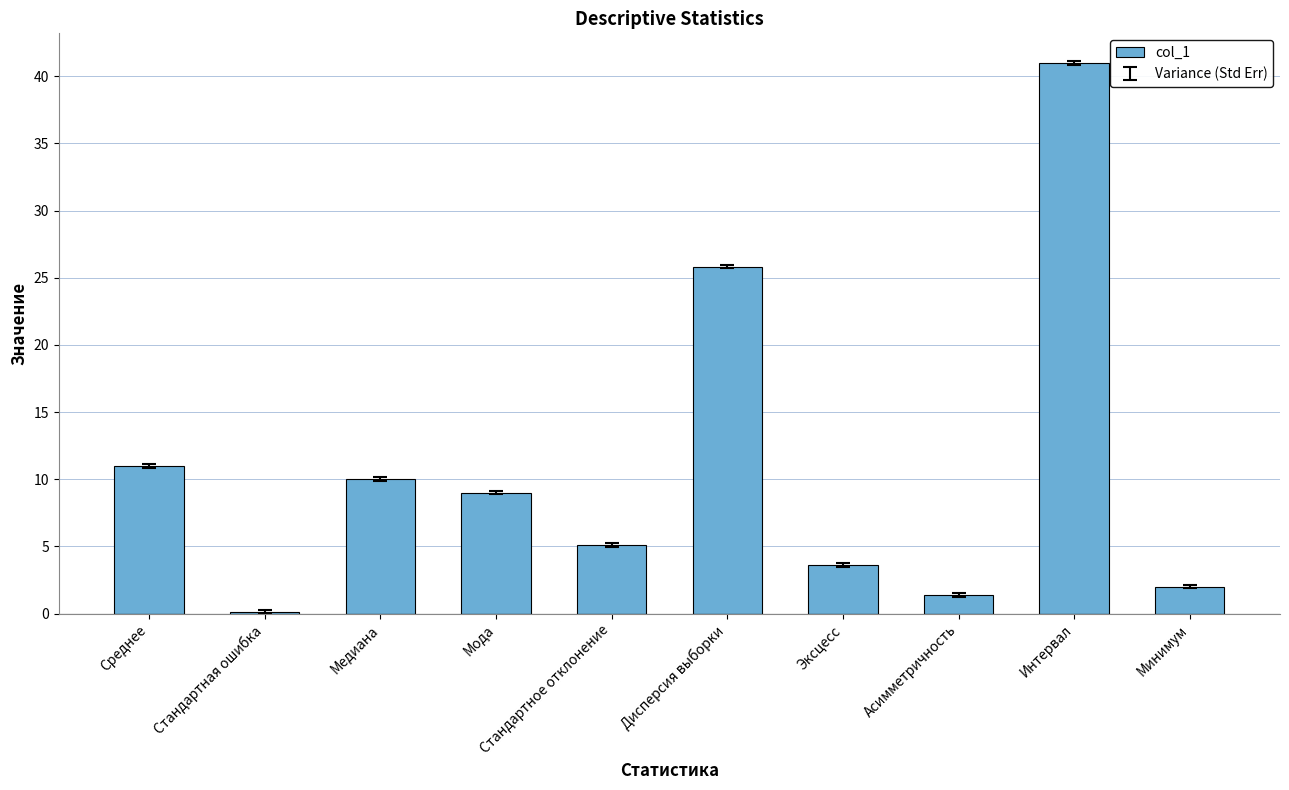

List the labels in order of value, largest first.

Интервал, Дисперсия выборки, Среднее, Медиана, Мода, Стандартное отклонение, Эксцесс, Минимум, Асимметричность, Стандартная ошибка